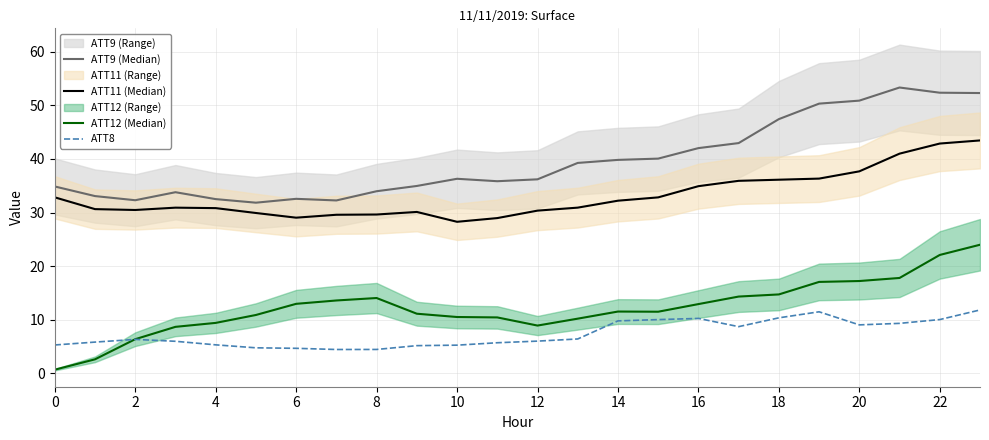

The ATT8 series shows 8.1 at 8. True or false?

False